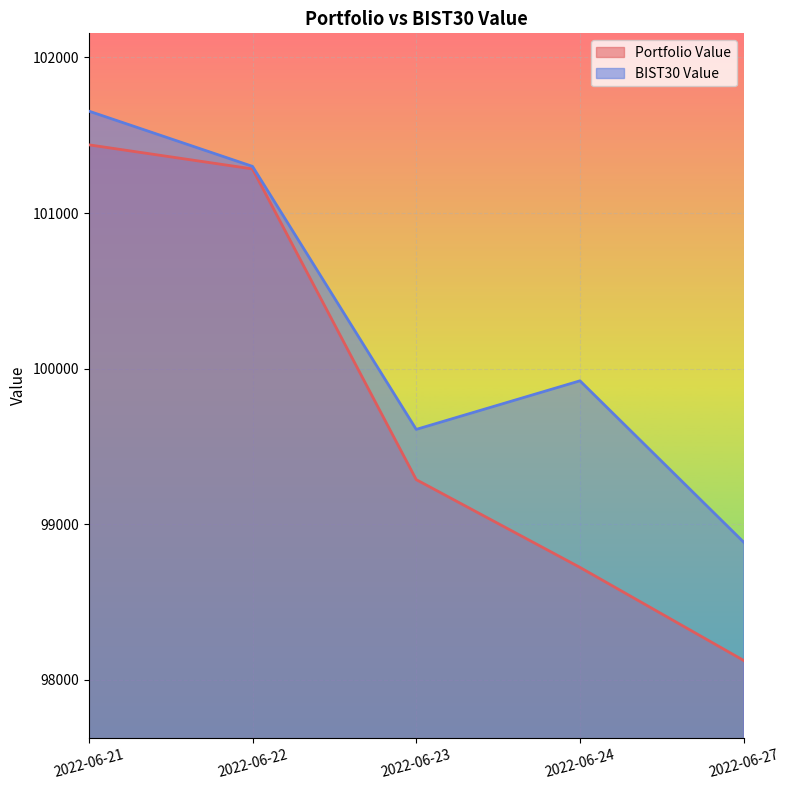

How many lines are shown in the chart?

2